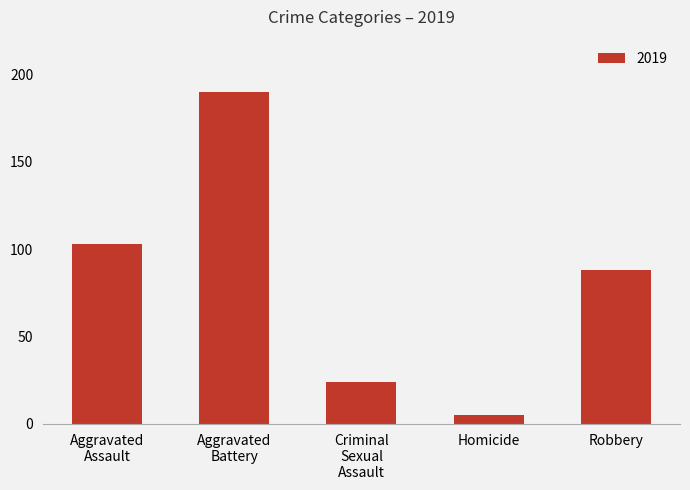

Which label corresponds to the smallest value in the chart?

Homicide